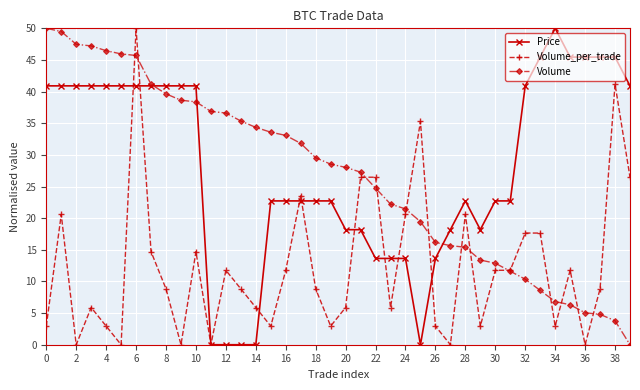

True or false: Price has more than 1 interior local peaks.

True